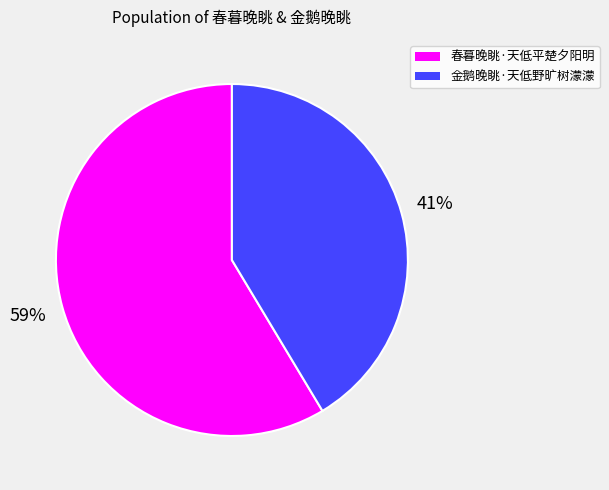

To the nearest percent, what percentage of the pie is 春暮晚眺·天低平楚夕阳明?

59%